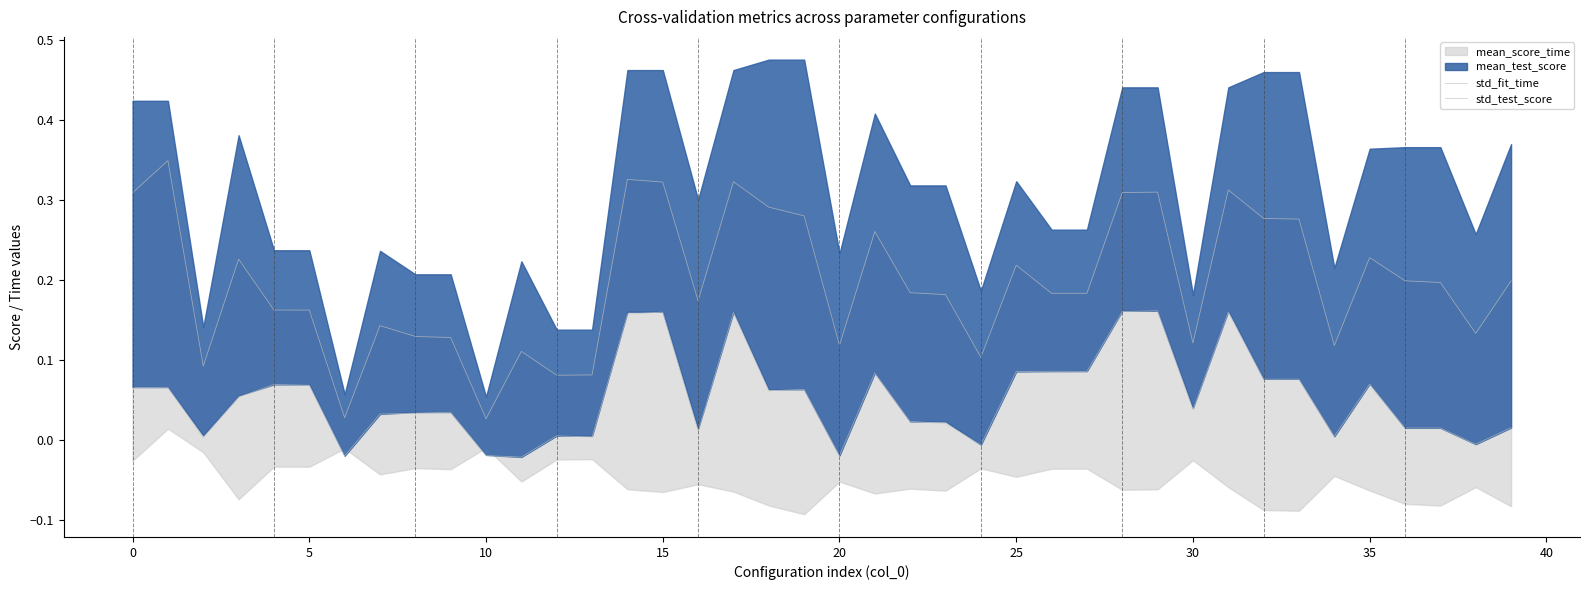

True or false: std_test_score has a value of 0.0 at 0.

False